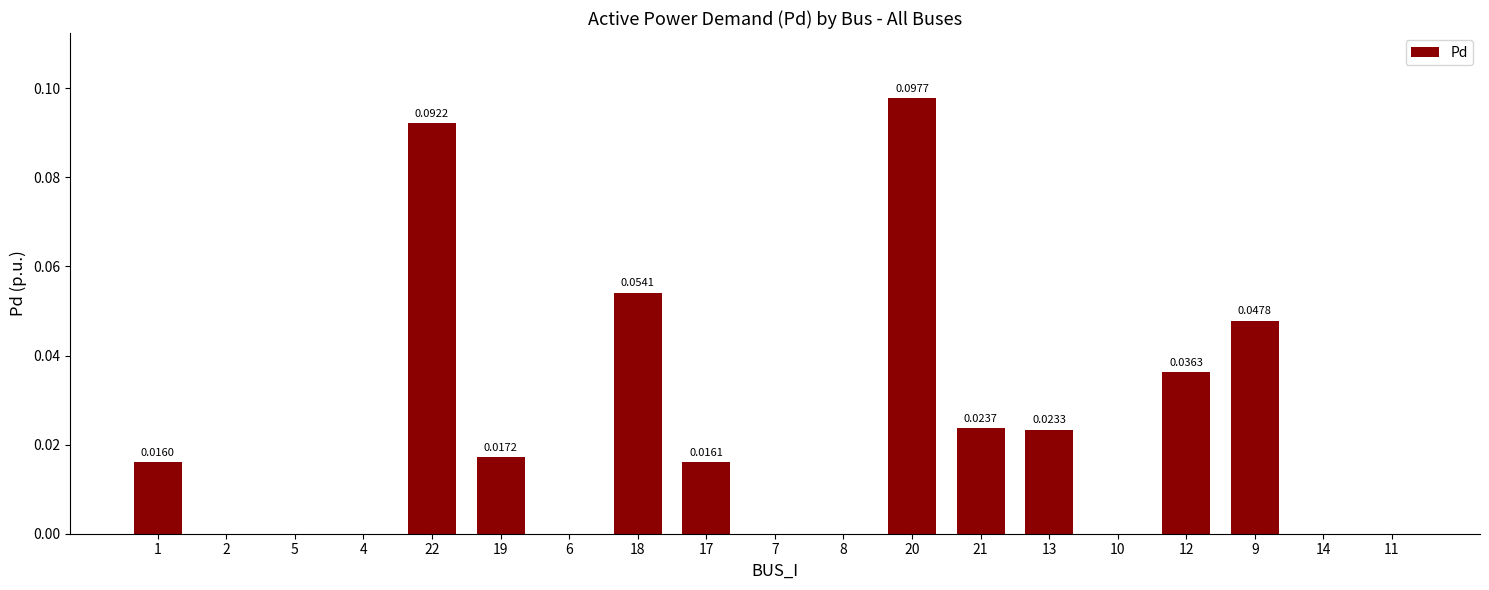

What is the difference between the maximum and second lowest values?

0.1